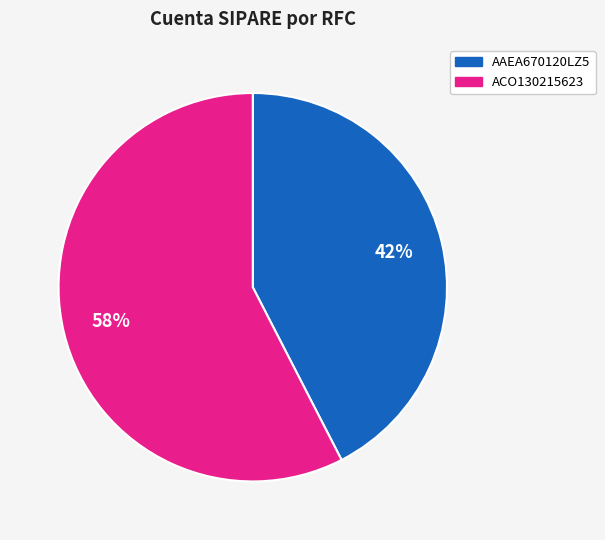

The ACO130215623 slice represents 58% of the pie. True or false?

True